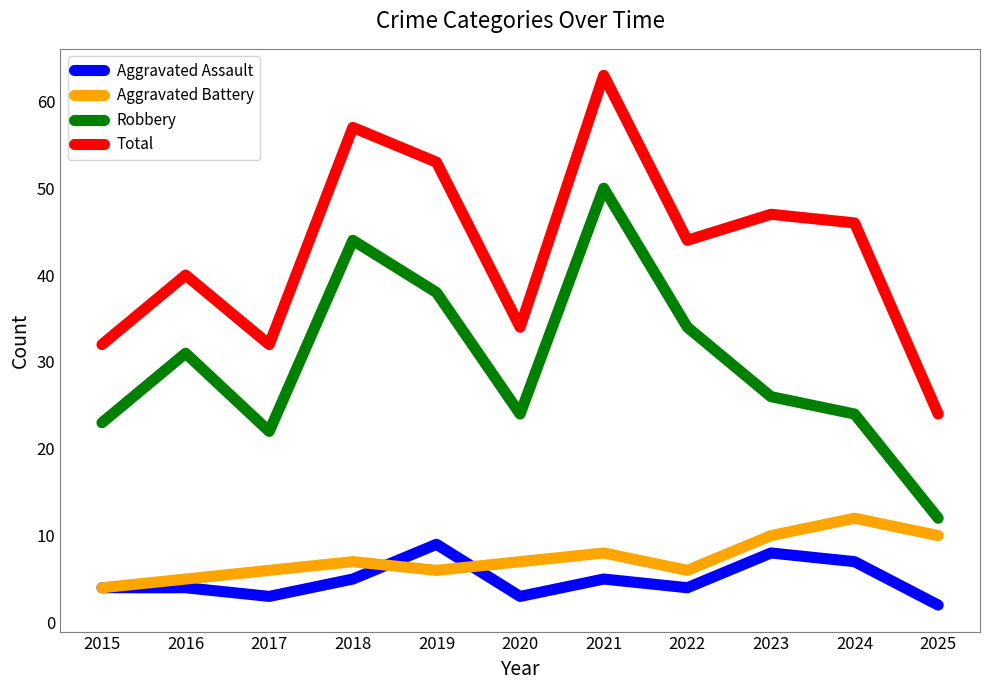

How many series are shown in this chart?

4